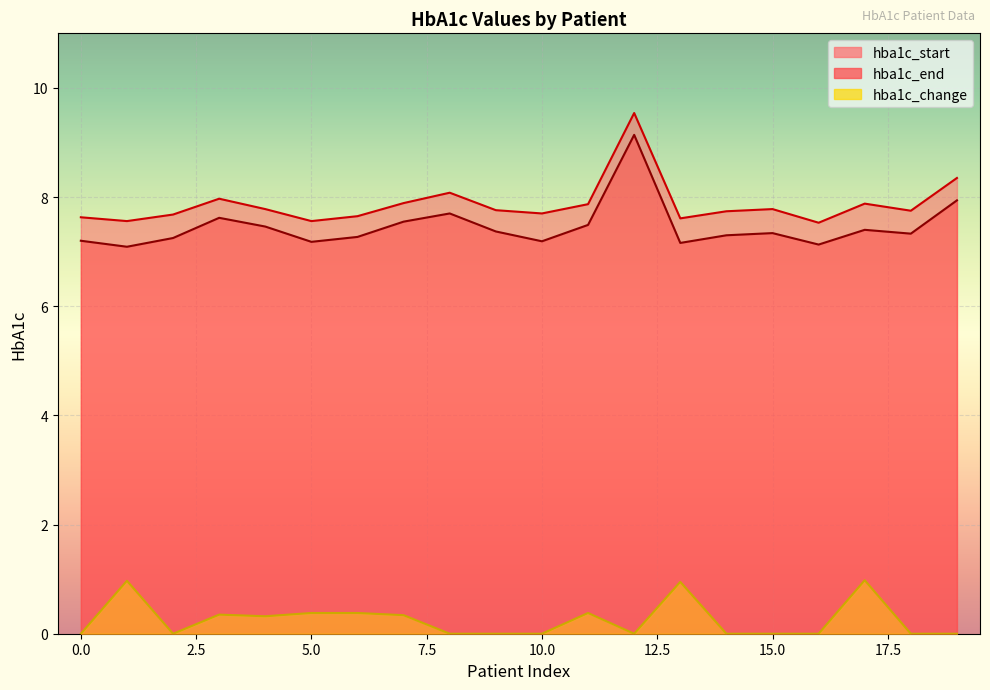

Count the number of categories in the chart.

20